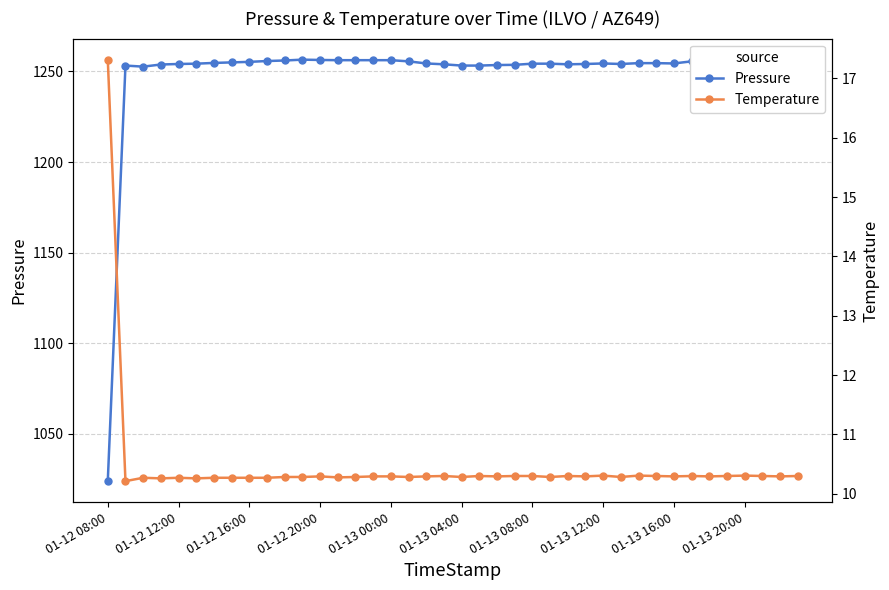

The Temperature series shows 14.6 at 31. True or false?

False